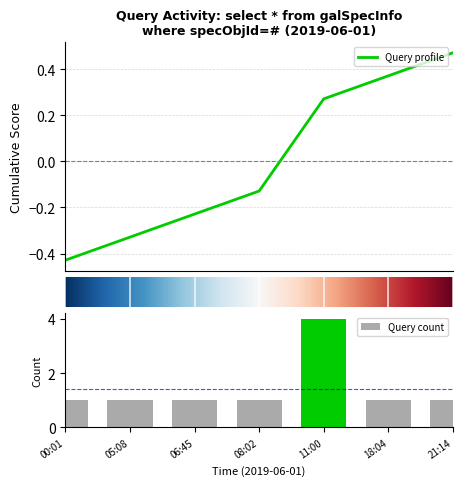

Is it true that Query count equals 1 at 05:08?

True